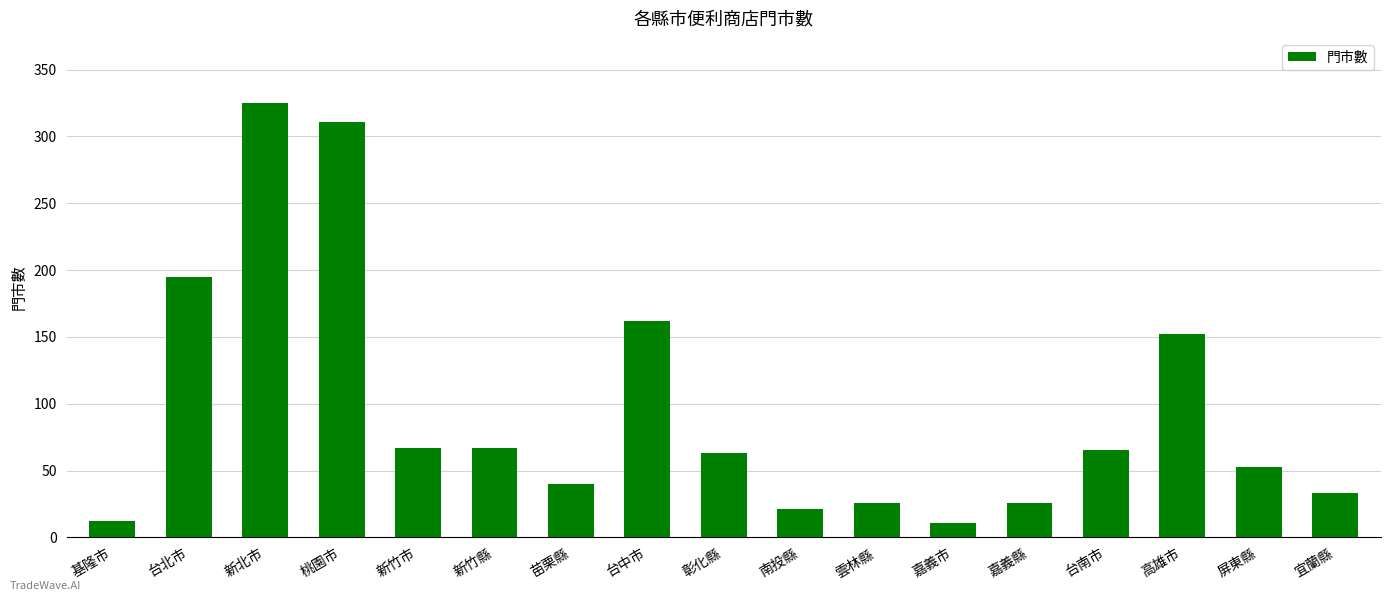

What position from the right is 台南市?

4